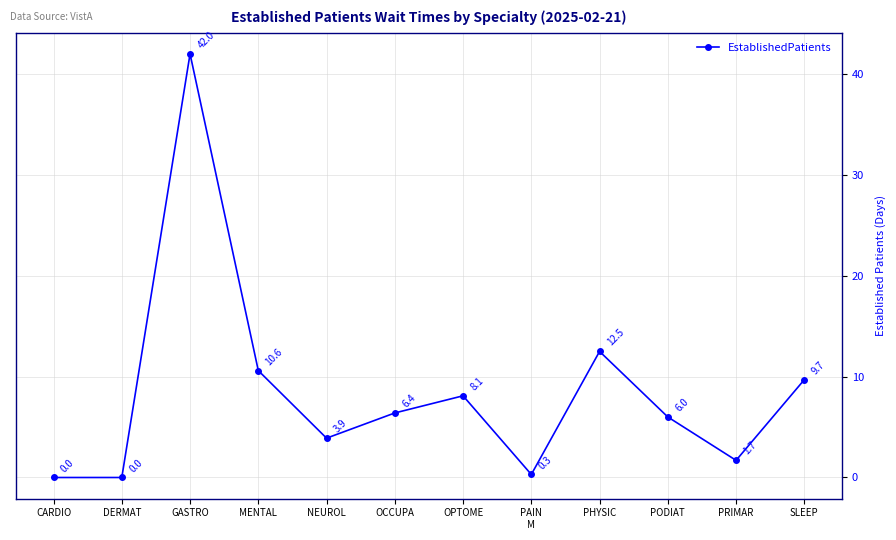

Reading left to right, extract all data points from this chart.

CARDIO=0.0	DERMAT=0.0	GASTRO=42.0	MENTAL=10.6	NEUROL=3.9	OCCUPA=6.4	OPTOME=8.1	PAIN
M=0.3	PHYSIC=12.5	PODIAT=6.0	PRIMAR=1.7	SLEEP
=9.7